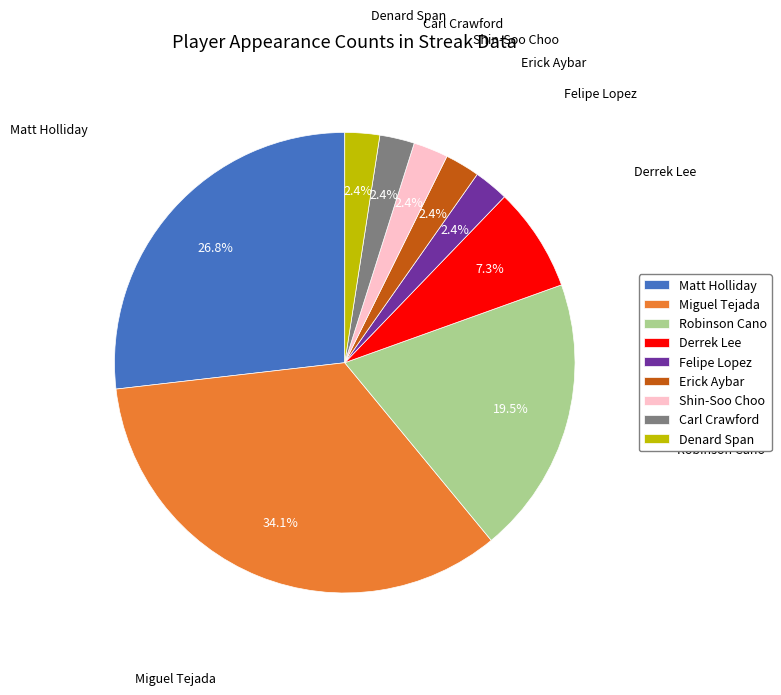

True or false: Derrek Lee accounts for 7% of the total.

True